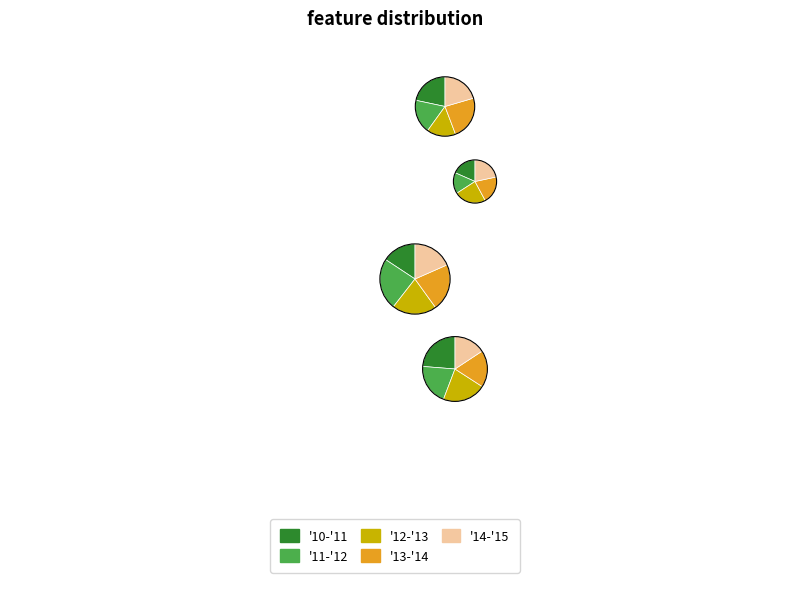

To the nearest percent, what percentage of the pie is '14-'15?

20%